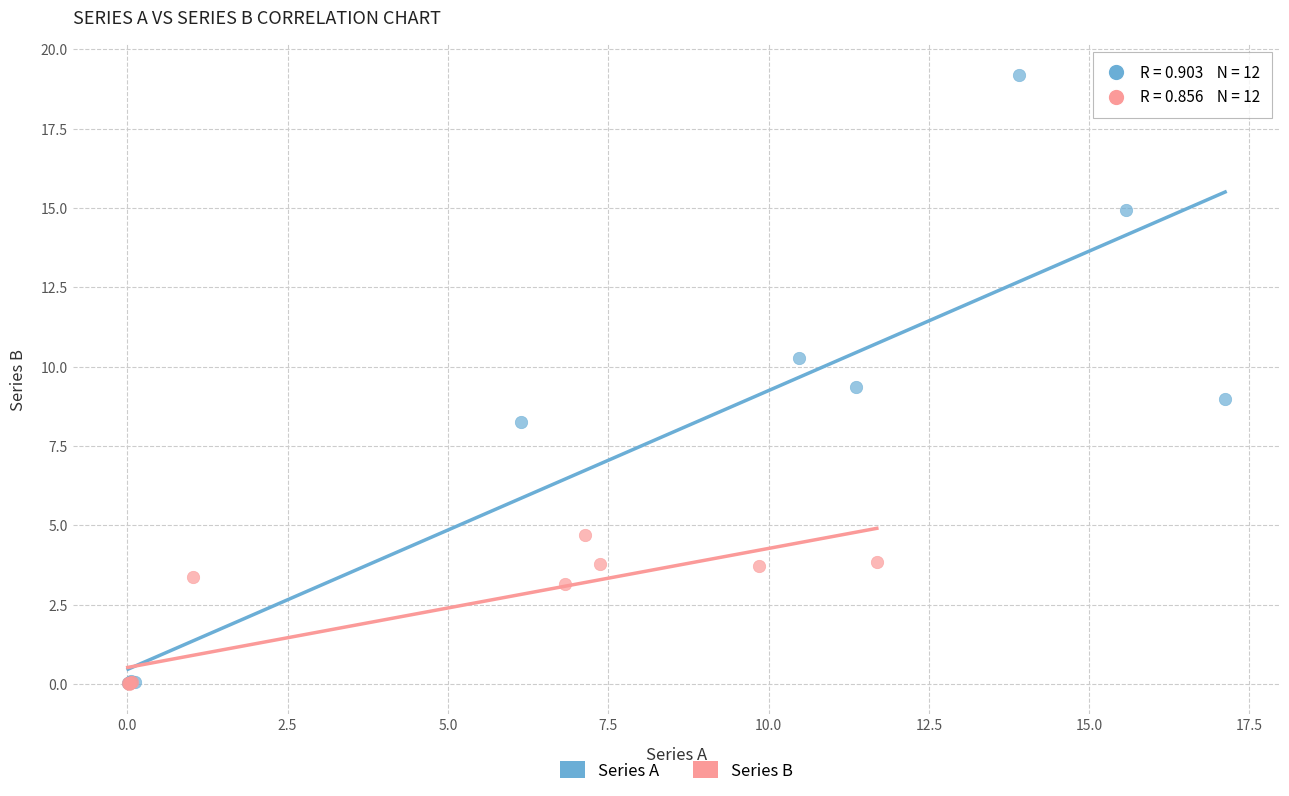

Which series contains the highest Y value?

Series A